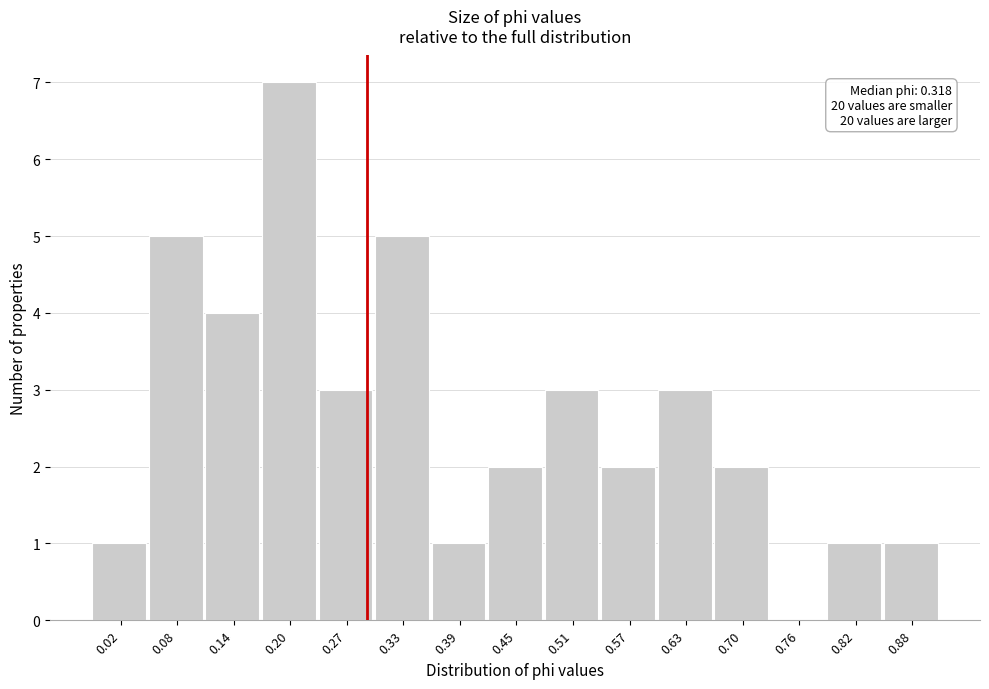

Reading right to left, what are all the values shown in this chart?

0.88=1	0.82=1	0.76=0	0.70=2	0.63=3	0.57=2	0.51=3	0.45=2	0.39=1	0.33=5	0.27=3	0.20=7	0.14=4	0.08=5	0.02=1